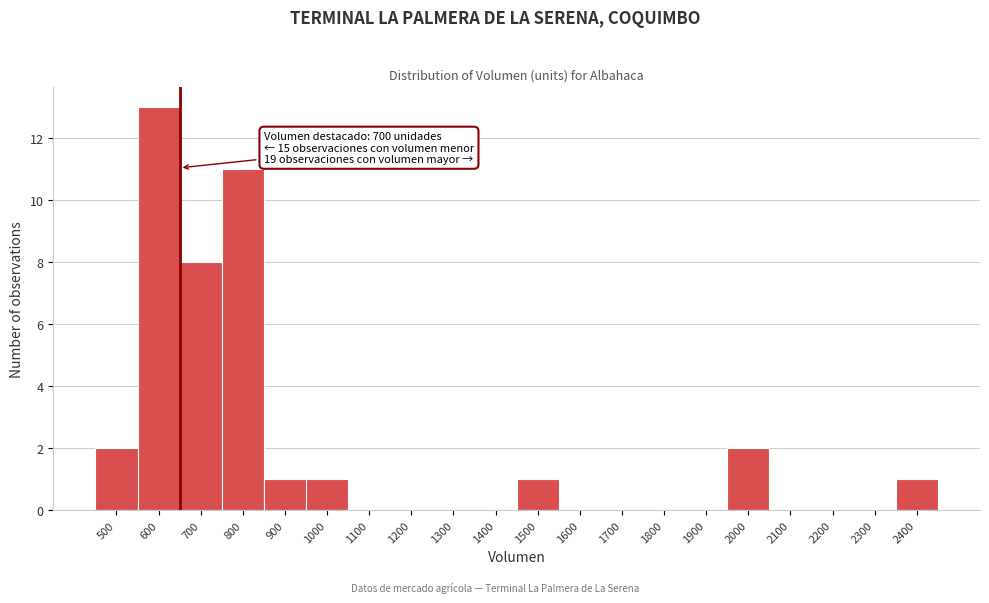

Reading left to right, list all the values displayed in this chart.

500=2	600=13	700=8	800=11	900=1	1000=1	1100=0	1200=0	1300=0	1400=0	1500=1	1600=0	1700=0	1800=0	1900=0	2000=2	2100=0	2200=0	2300=0	2400=1